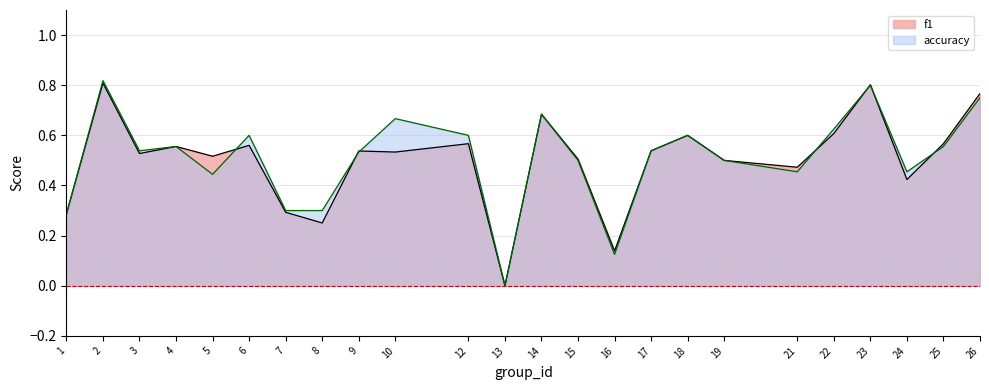

What is the difference between the maximum and minimum values in the f1 series?

0.8